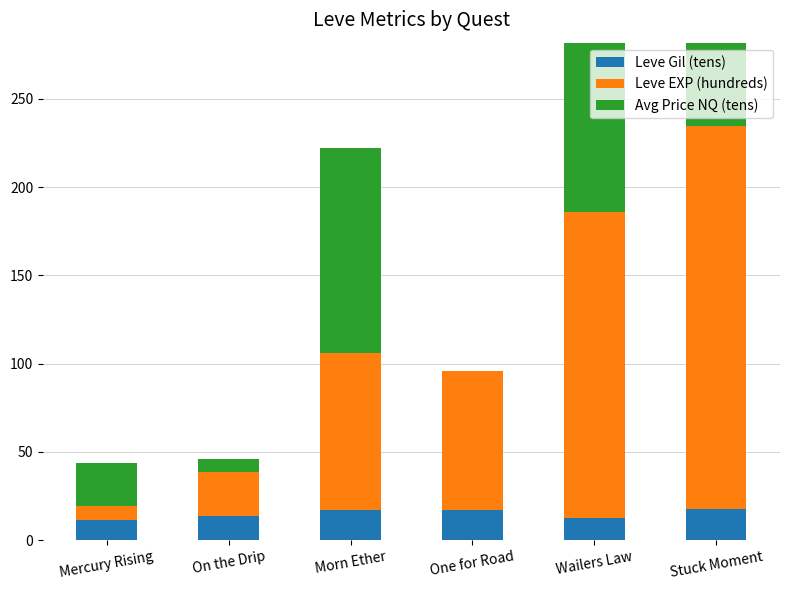

Is the value of Leve Gil (tens) at On the Drip greater than the value of Leve EXP (hundreds) at Stuck Moment?

No